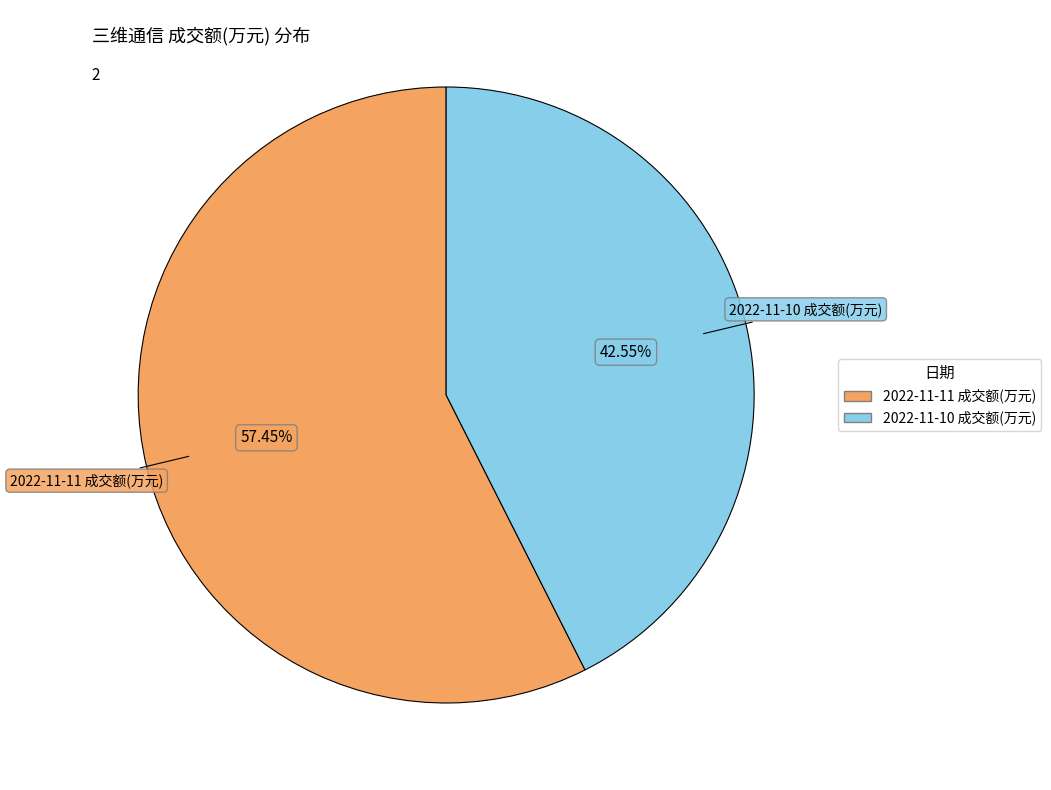

What percentage is the 2022-11-11 成交额(万元) slice, to the nearest percent?

57%